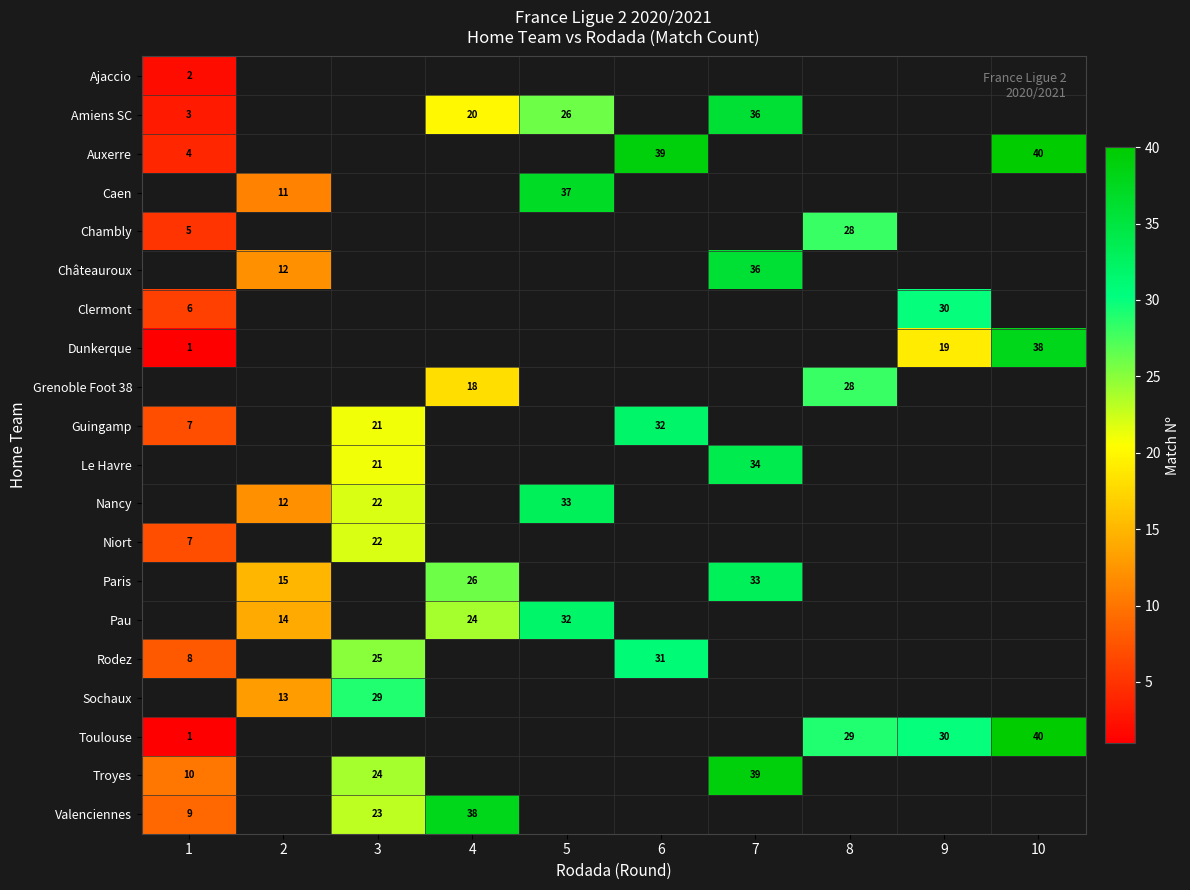

True or false: Auxerre has a value of 21 at 10.

False